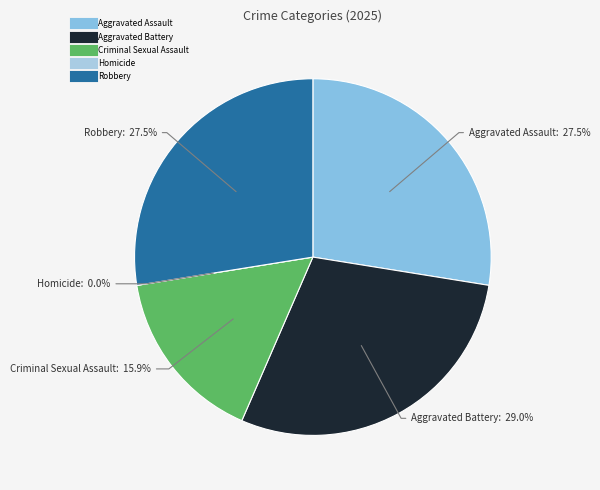

Does Aggravated Battery account for over 50% of the chart?

No